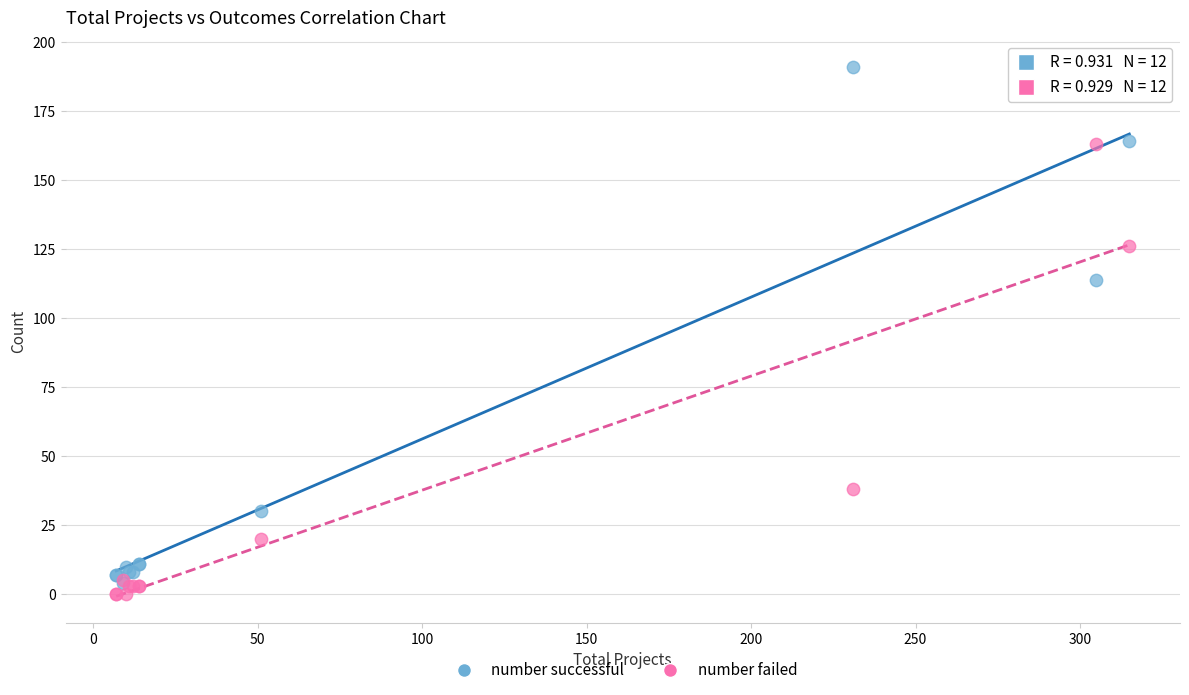

In the number failed series, what Y value is closest to 81?

38